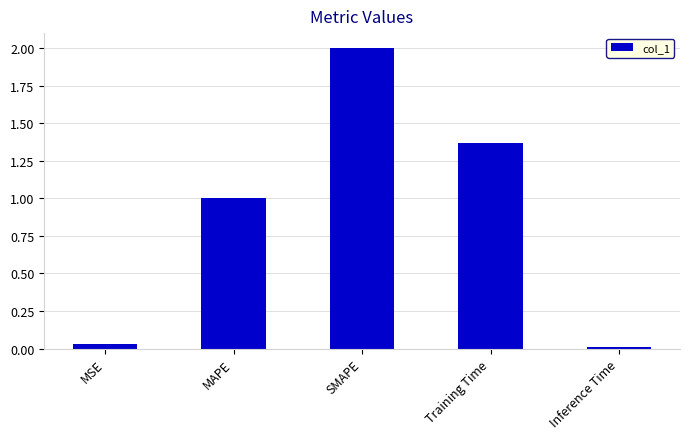

Which label corresponds to the largest value in the chart?

SMAPE